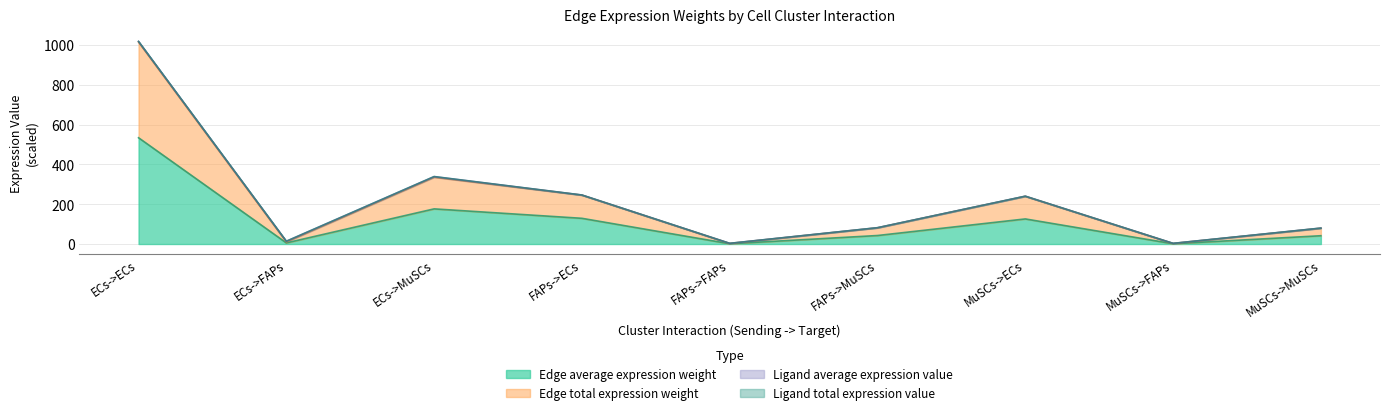

True or false: Edge average expression weight has a value of 129.2 at FAPs->ECs.

True